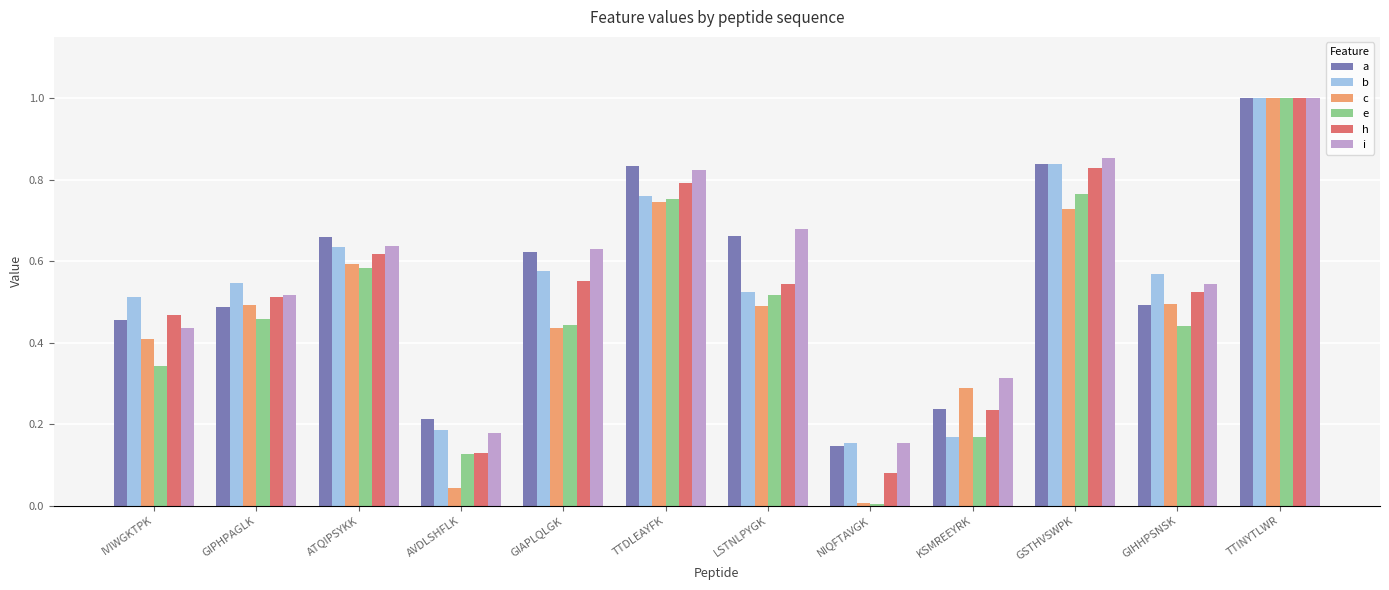

Is the value of a at ATQIPSYKK greater than the value of e at ATQIPSYKK?

Yes